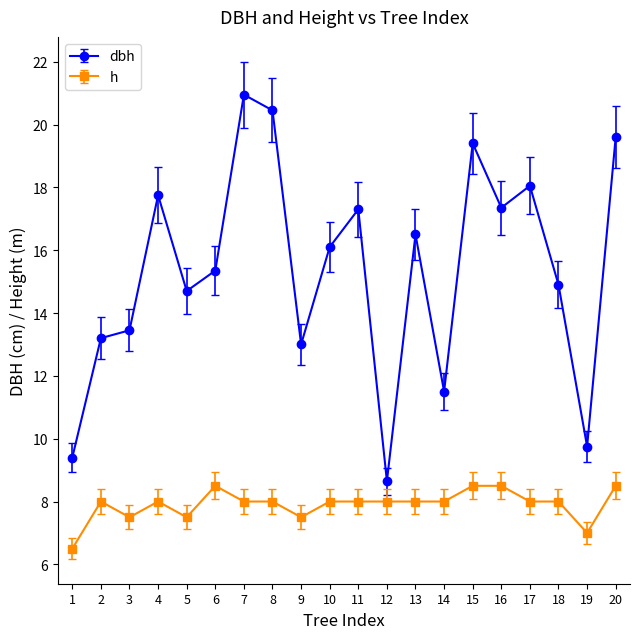

True or false: h has a value of 8.0 at 17.

True